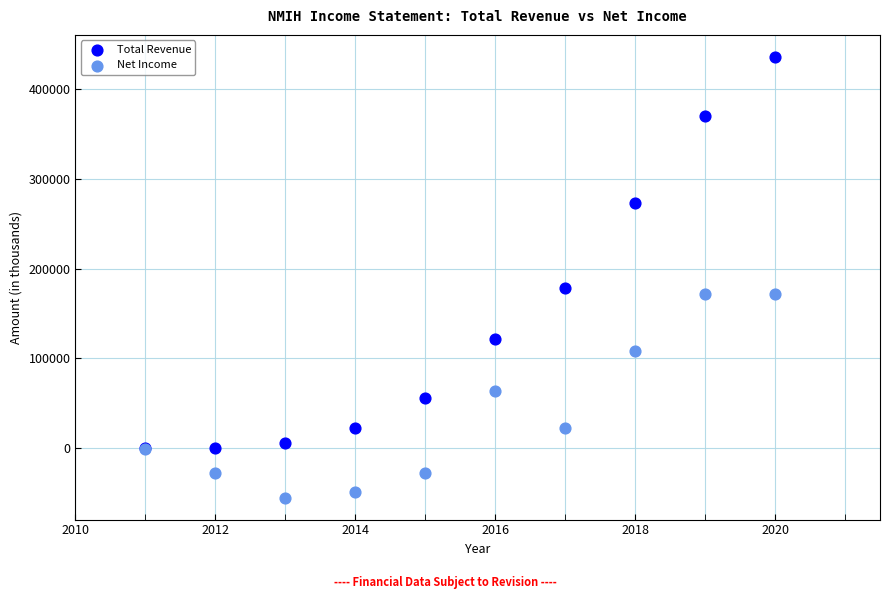

In the Total Revenue series, what Y value is closest to 218100?

178600